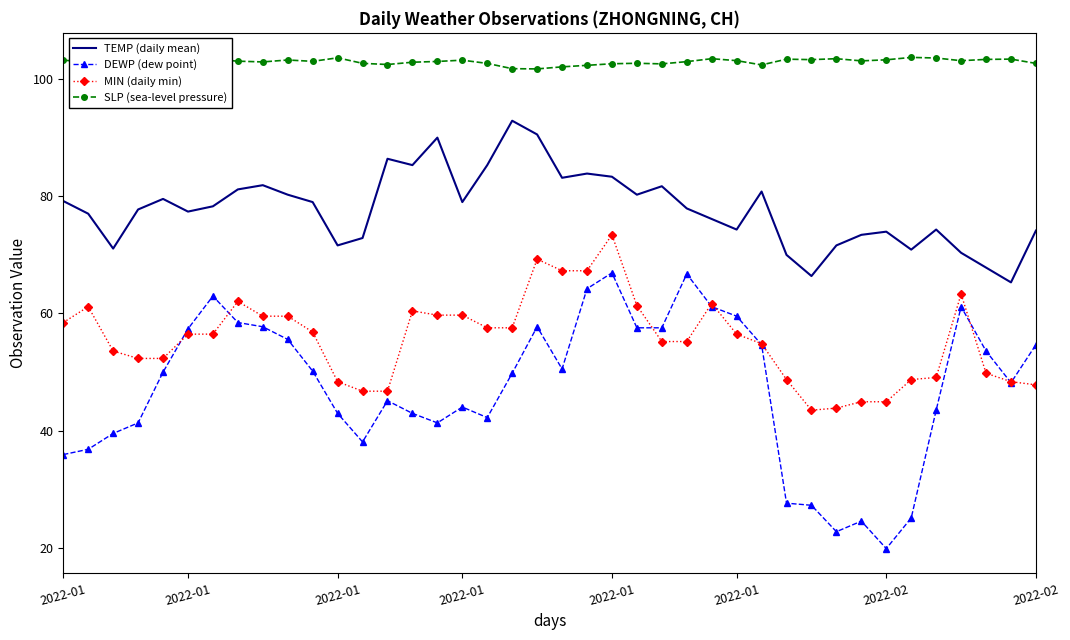

What is the average value of the SLP (sea-level pressure) series?

102.9